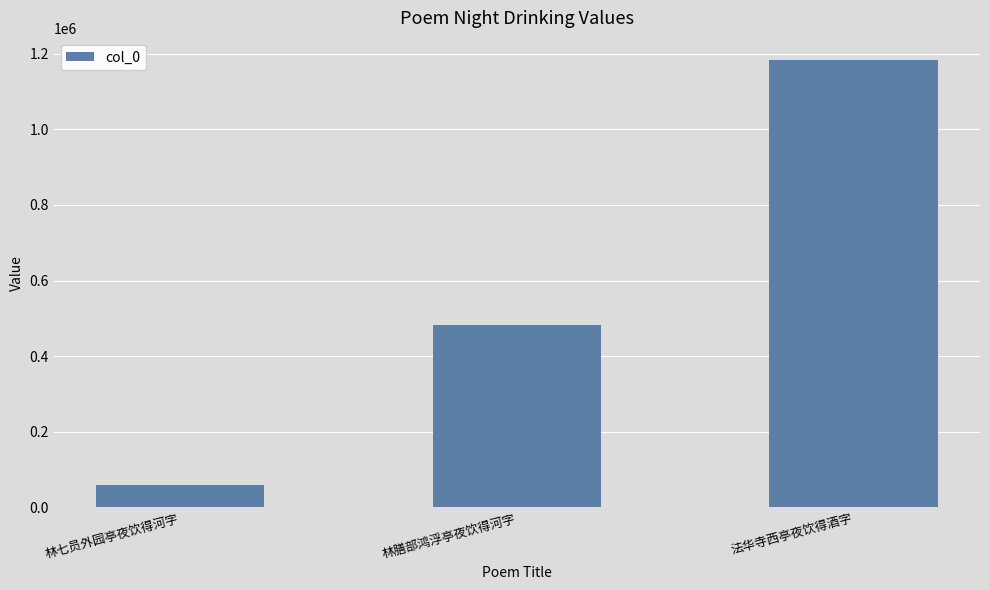

Which label corresponds to the largest value in the chart?

法华寺西亭夜饮得酒字